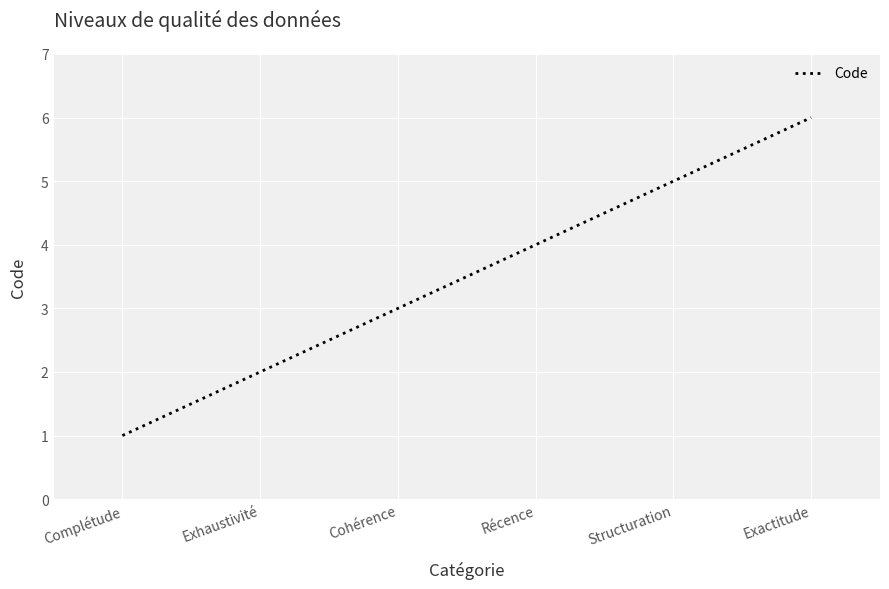

Does the chart have visible grid lines?

Yes